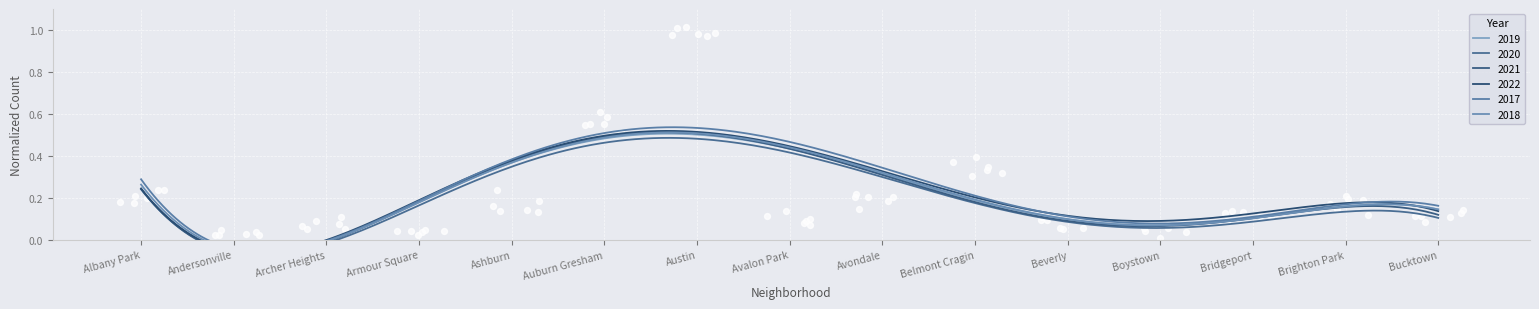

At which category is the sum across all series the highest?

Austin